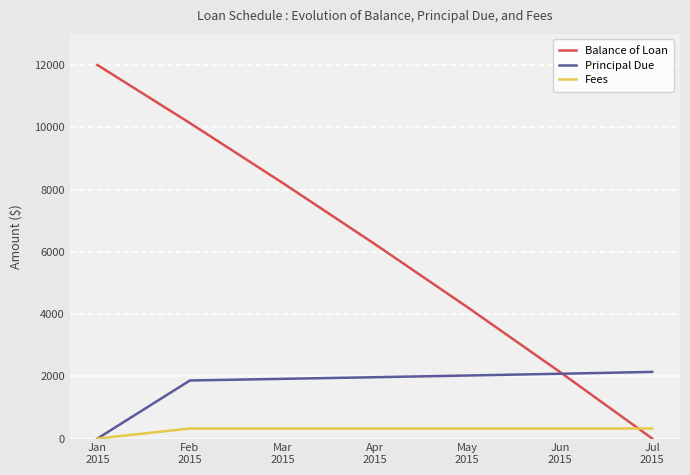

Which series has the largest range (max minus min)?

Balance of Loan